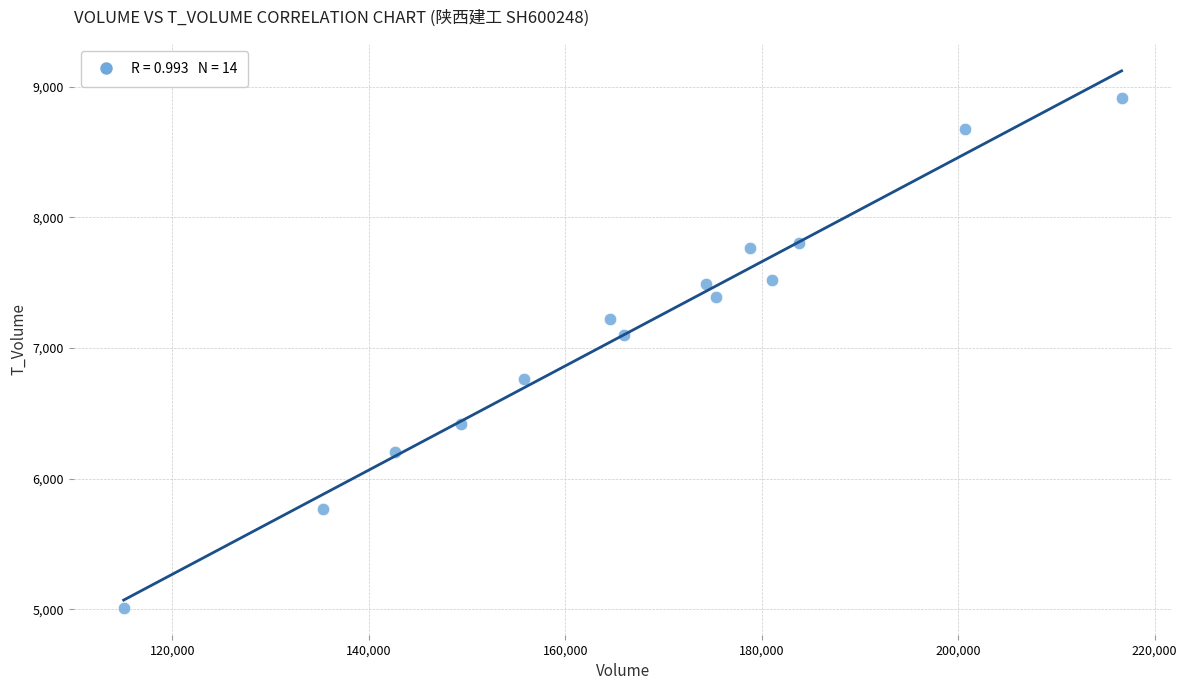

What Y value in the scatter plot is closest to 6961?

7097